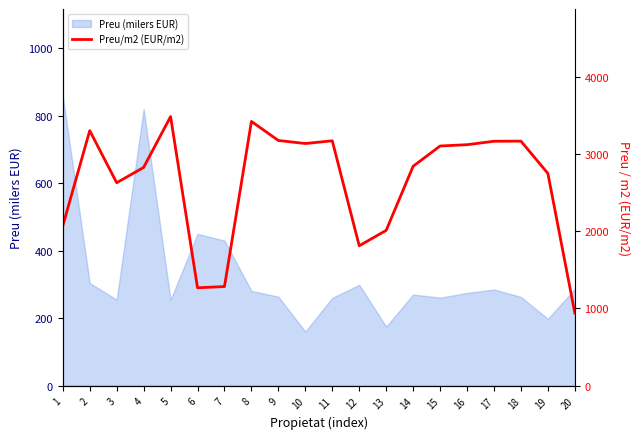

Does the chart have visible grid lines?

No